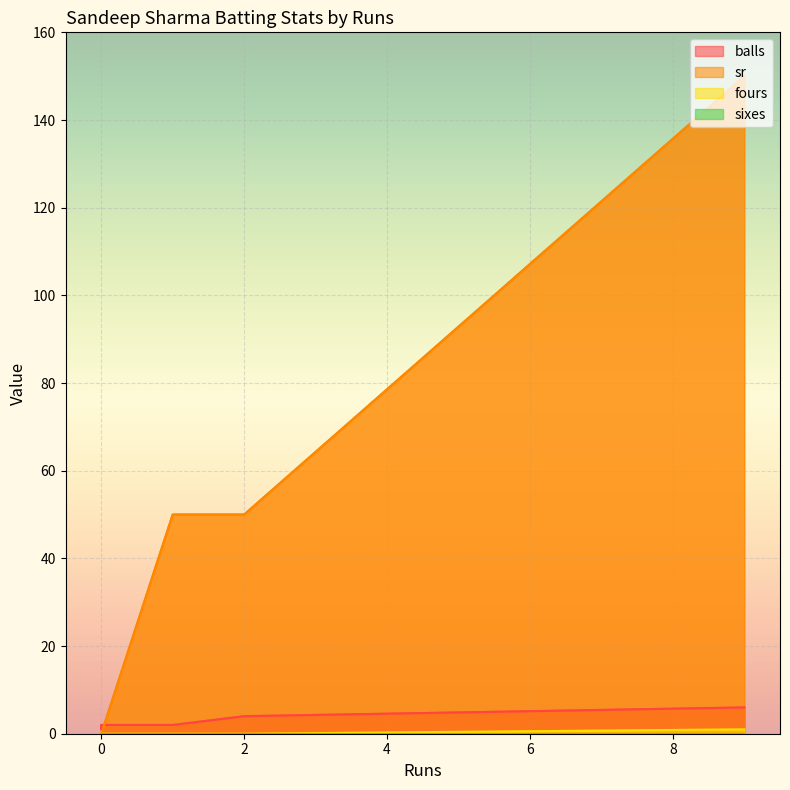

Count the fours values in the range 0 to 1.

5